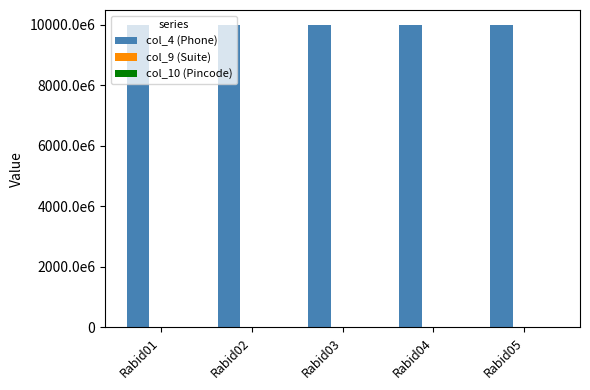

What is the sum of the col_10 (Pincode) values at Rabid03 and Rabid04?

1120016